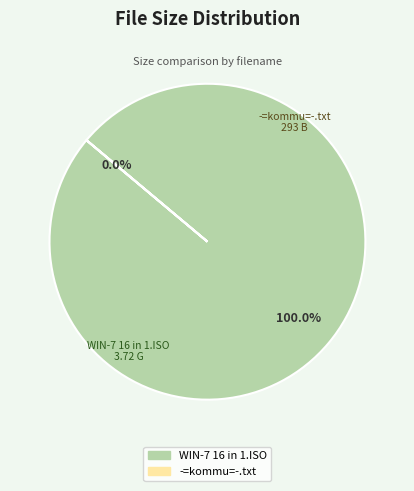

The WIN-7 16 in 1.ISO slice represents 11% of the pie. True or false?

False